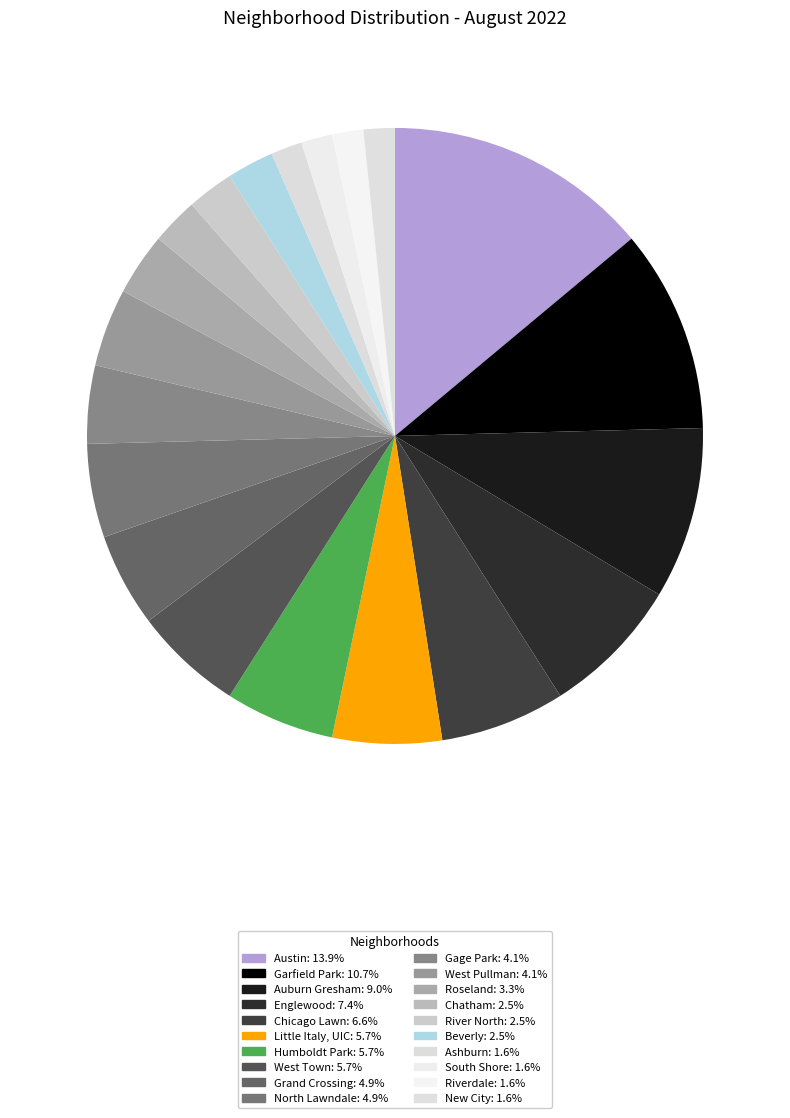

What percentage is NOT represented by West Town?

94.3%